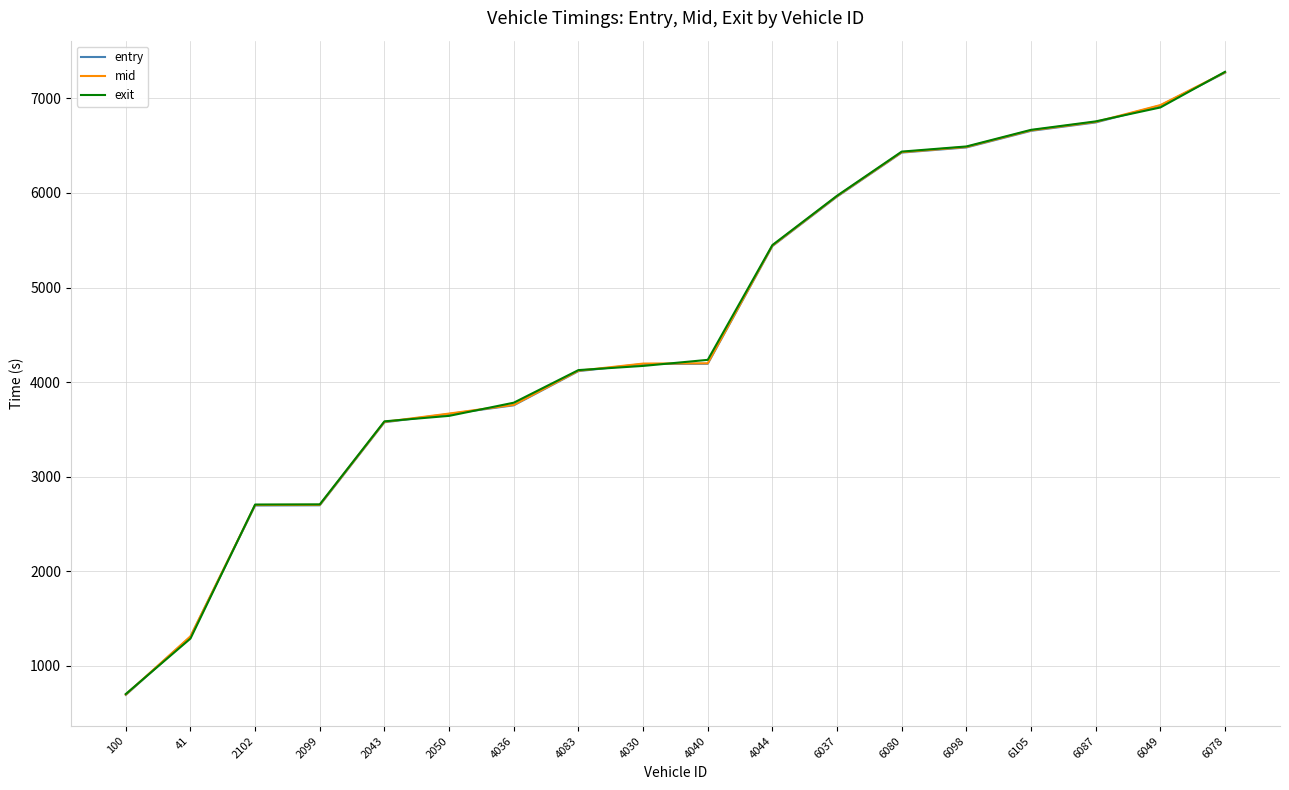

Read the exit value at 2102.

2706.6